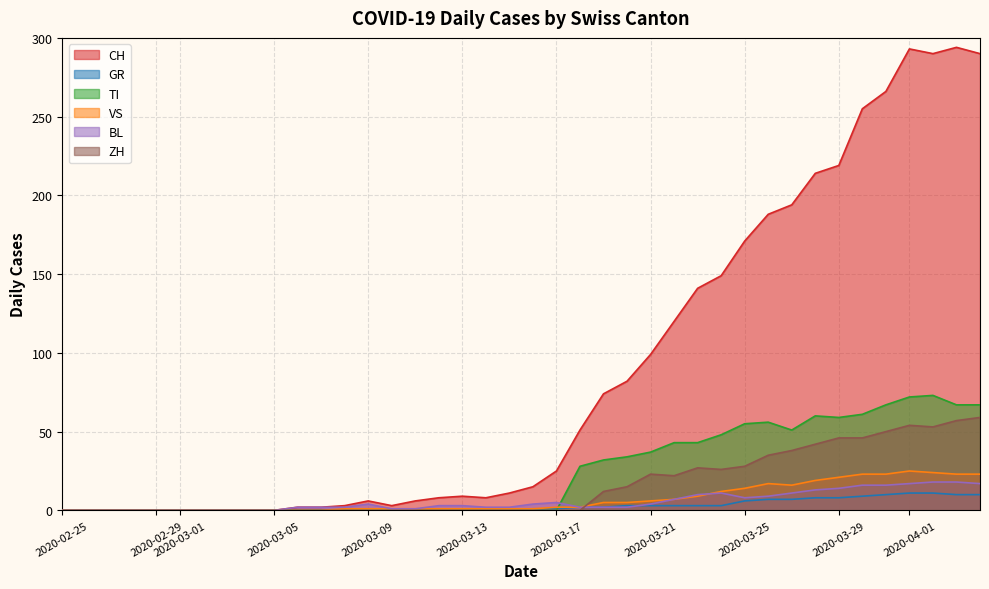

True or false: TI and ZH intersect in this chart.

False